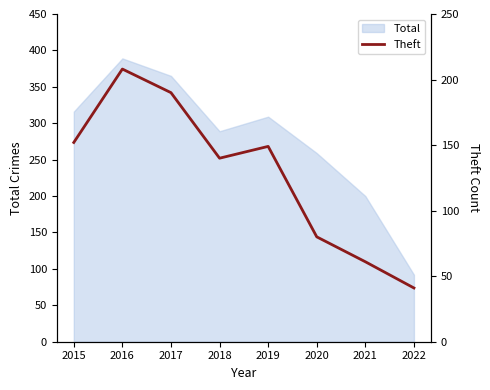

What is the maximum value for Total?

389